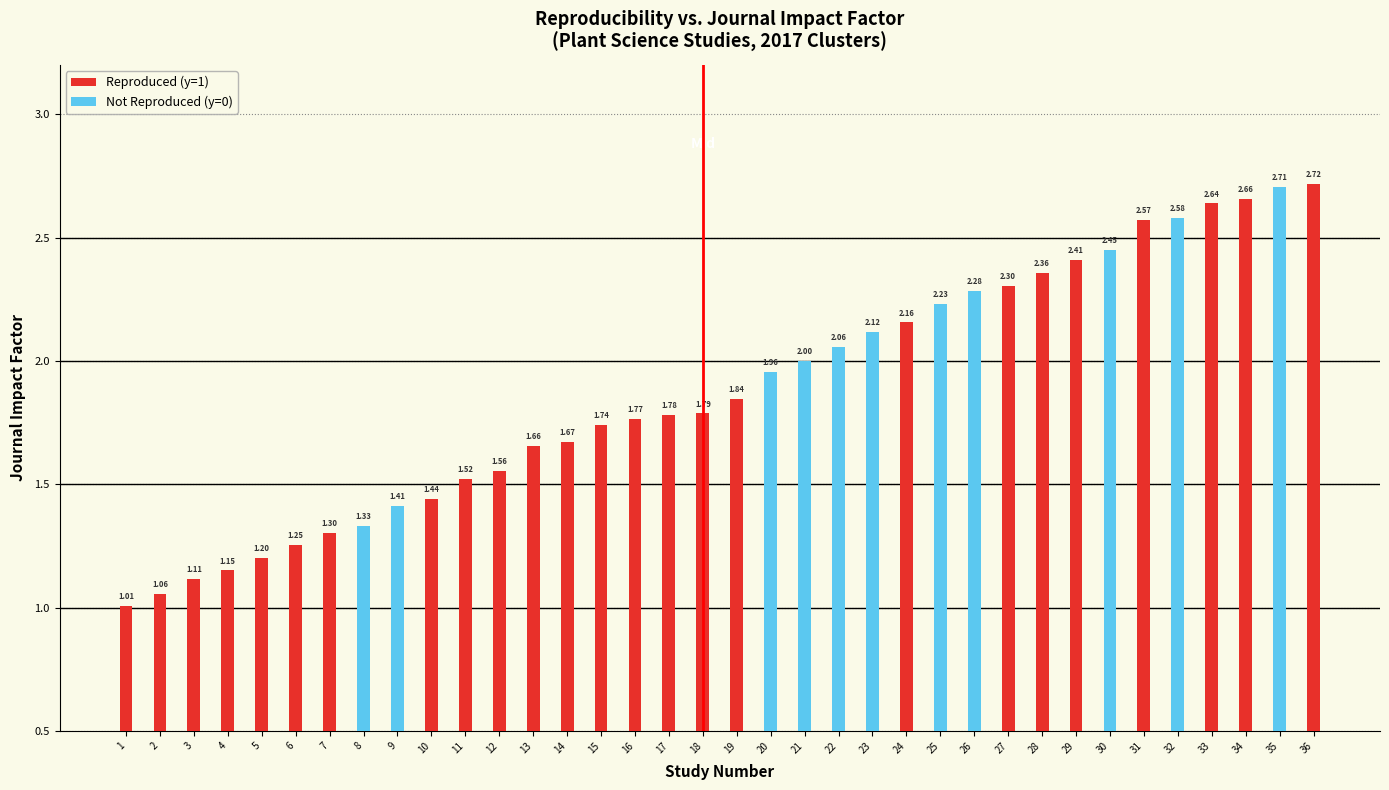

List the labels in order of Reproduced (y=1) value, smallest first.

1, 2, 3, 4, 5, 6, 7, 10, 11, 12, 13, 14, 15, 16, 17, 18, 19, 24, 27, 28, 29, 31, 33, 34, 36